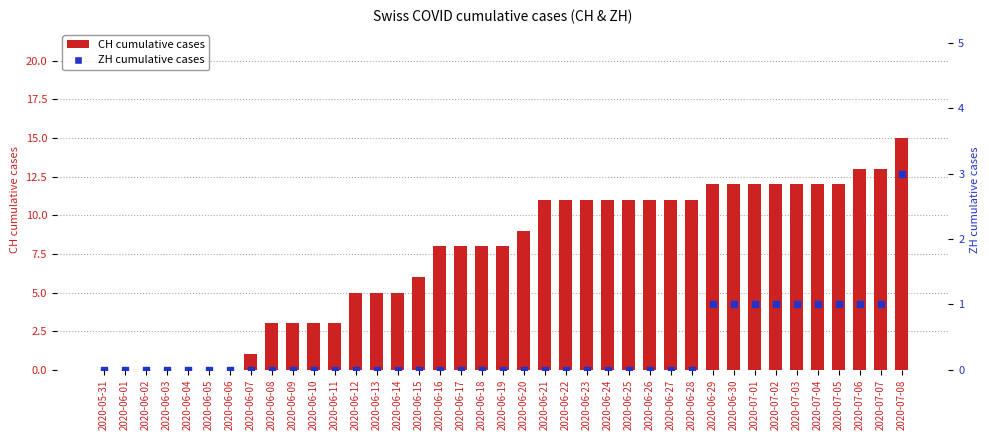

Which series has the widest spread of Y values?

CH